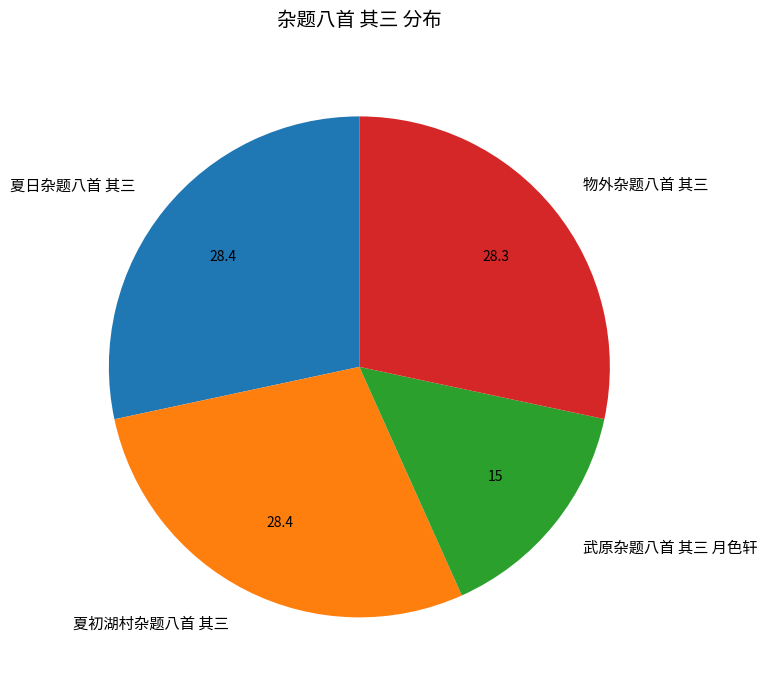

How many slices are in this pie chart?

4